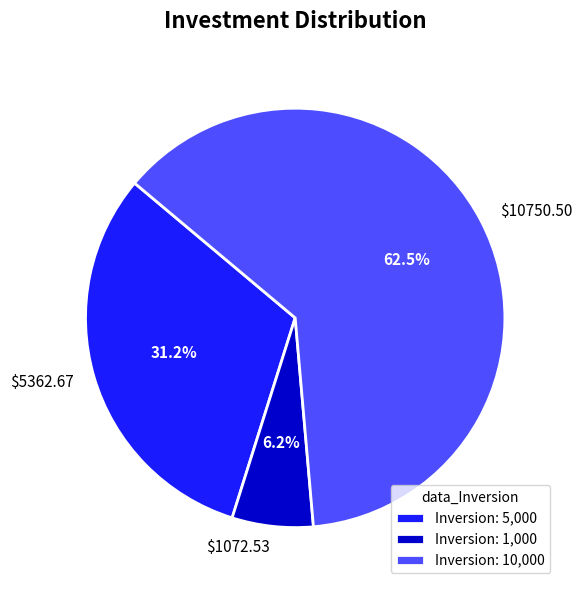

Which slice represents more than half of the pie?

$10750.50